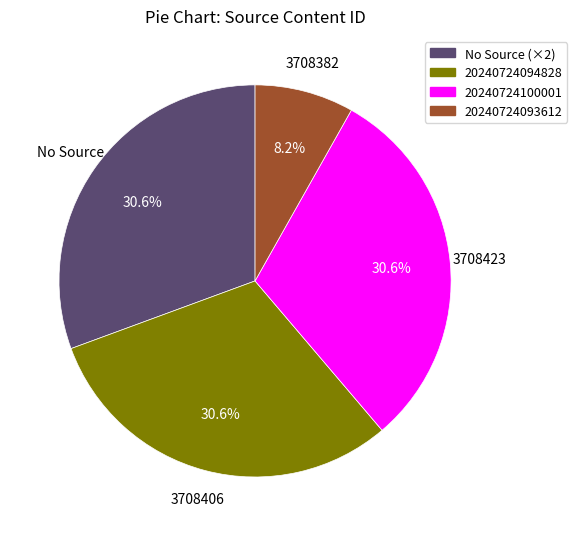

To the nearest percent, what is the difference between the largest and smallest slice percentages?

22%